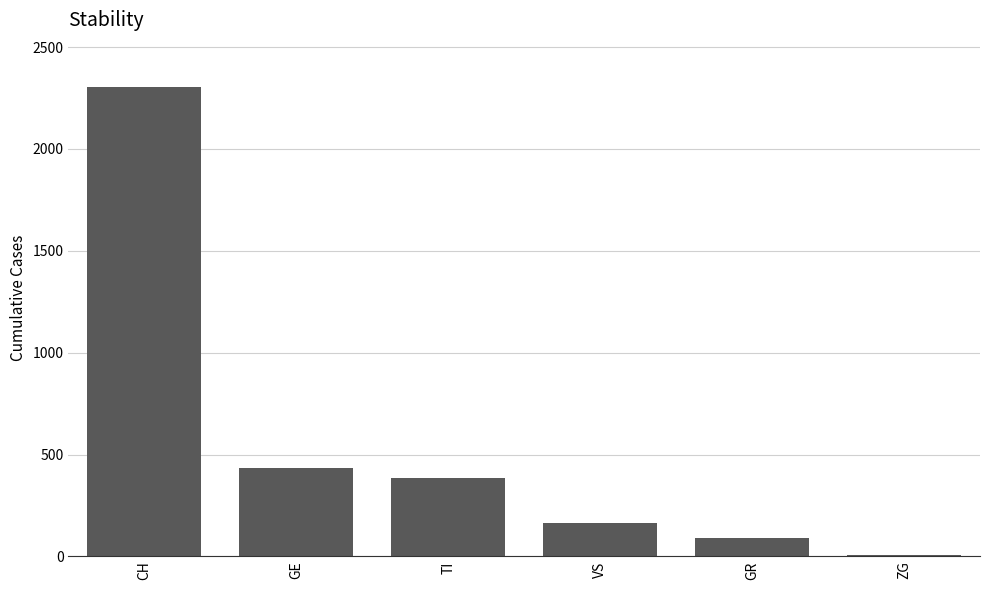

What is the sum of all values?

3382